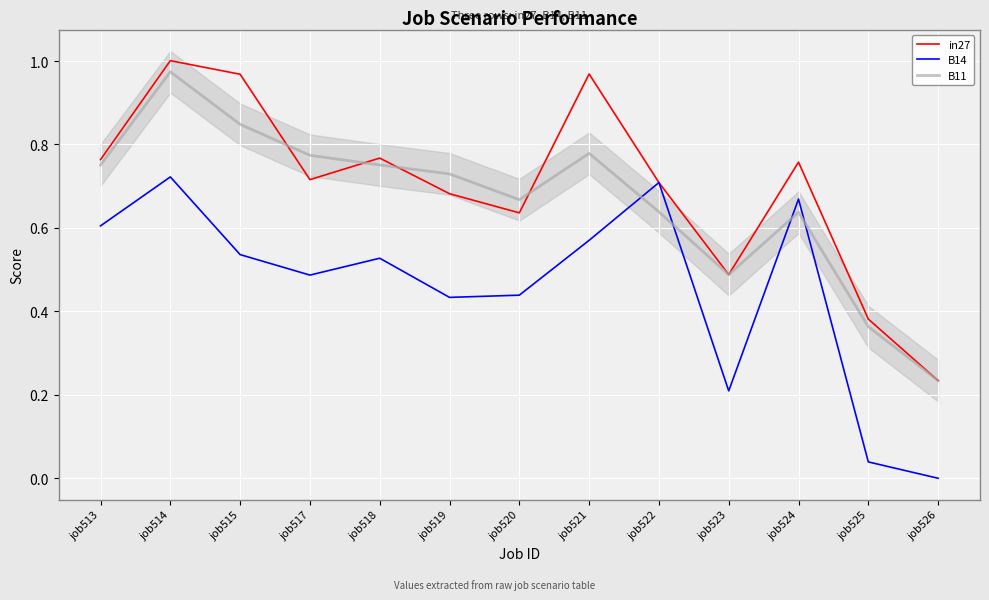

What is the difference between the second highest and second lowest values in the B14 series?

0.7